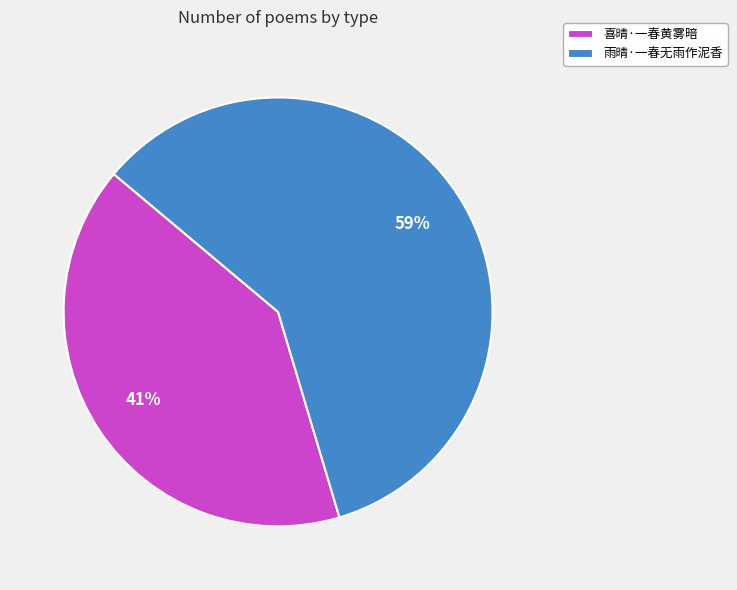

To the nearest percent, what percentage of the pie is 雨晴·一春无雨作泥香?

59%